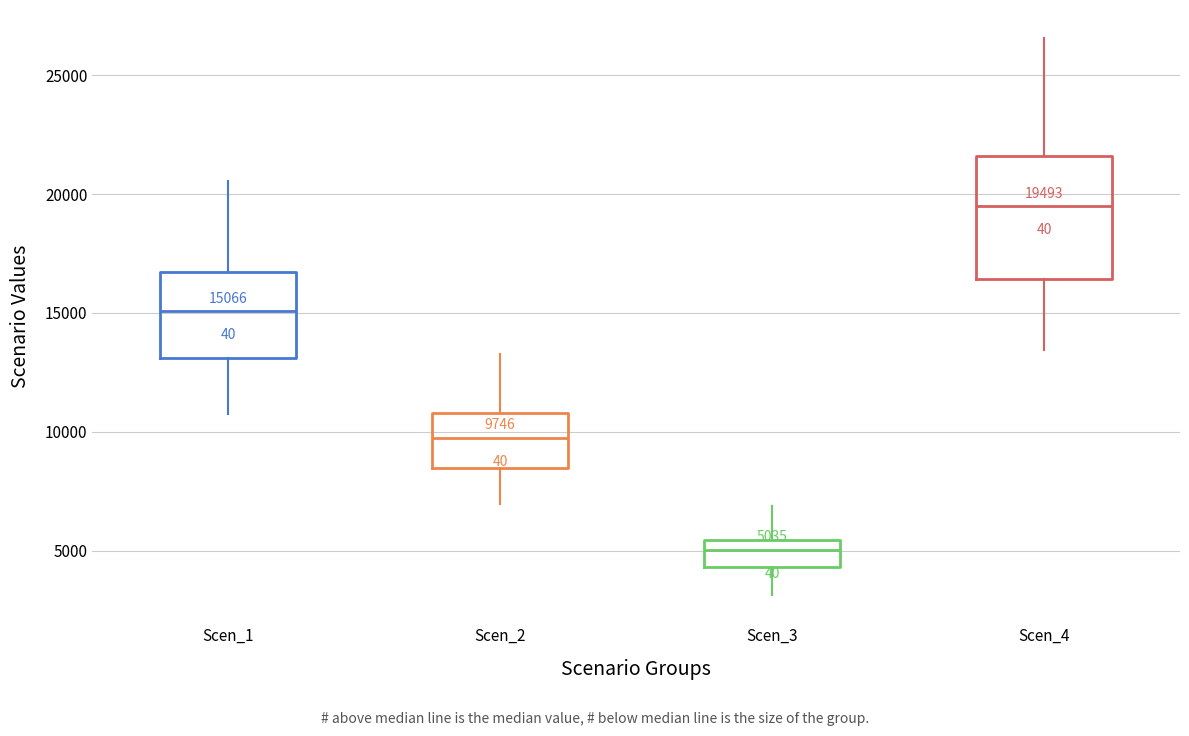

Comparing the boxes themselves (not the whiskers), which one is the tallest?

Scen_4